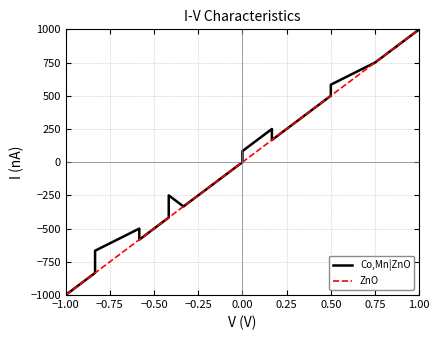

Reading left to right, extract all data points from this chart.

Co,Mn|ZnO: -1000.0	-916.7	-833.3	-750.0	-666.7	-500.0	-583.3	-416.7	-250.0	-333.3	-166.7	-83.3	0.0	83.3	250.0	166.7	500.0	583.3	750.0	1000.0
ZnO: -1000.0	-916.7	-833.3	-833.3	-833.3	-583.3	-583.3	-416.7	-416.7	-333.3	-166.7	-83.3	0.0	0.0	166.7	166.7	500.0	500.0	750.0	1000.0